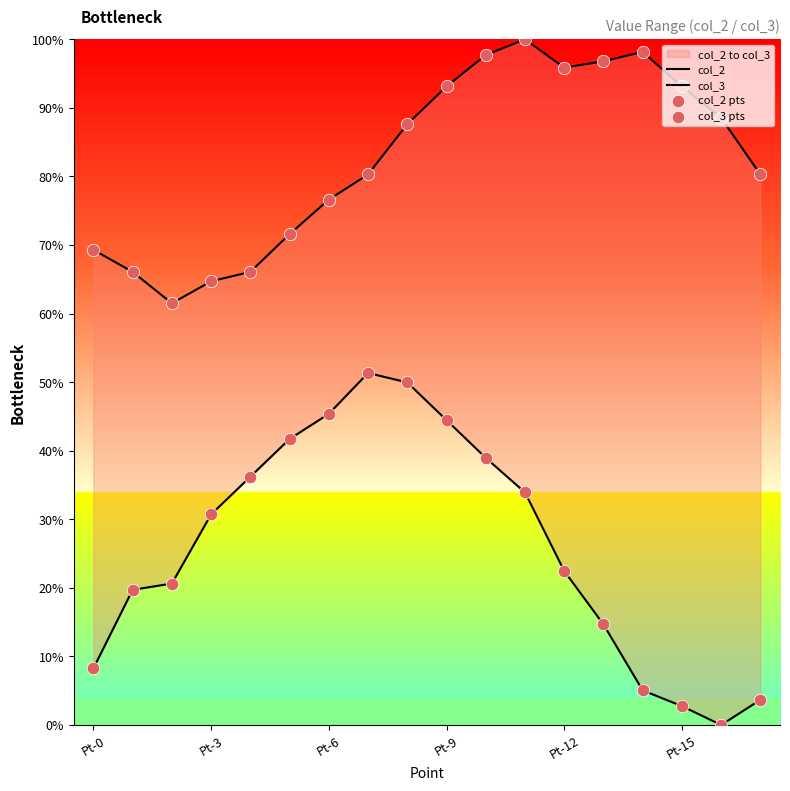

Which series has the largest total across all categories?

col_3